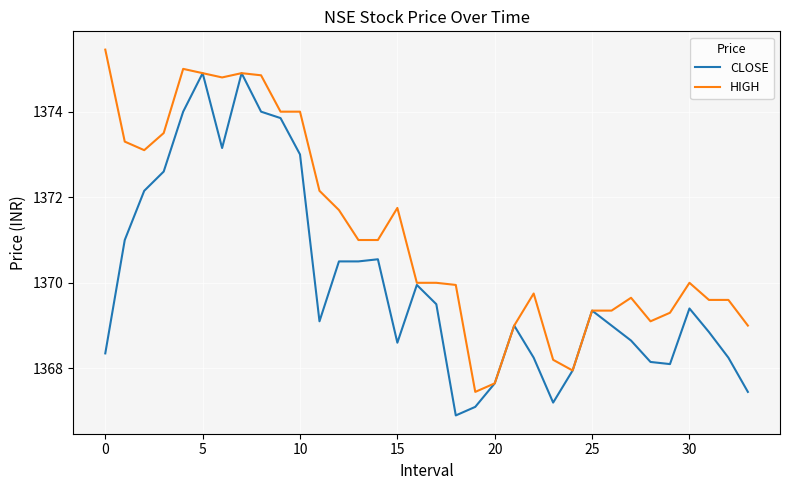

What is the difference between the maximum and second lowest values in the CLOSE series?

7.8